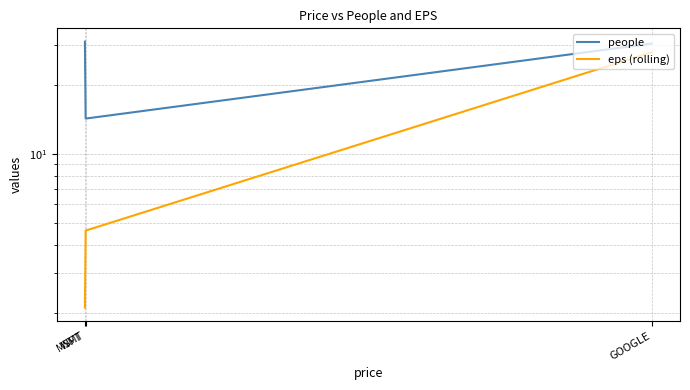

Where is people nearest to the value 22?

WMT